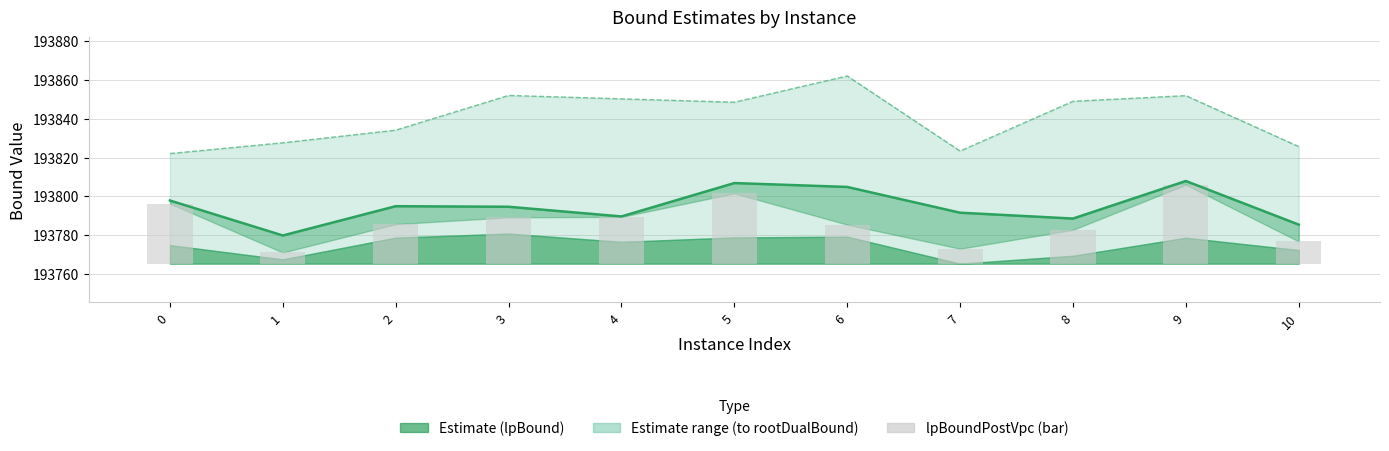

At how many categories does at least one series exceed 51788?

11